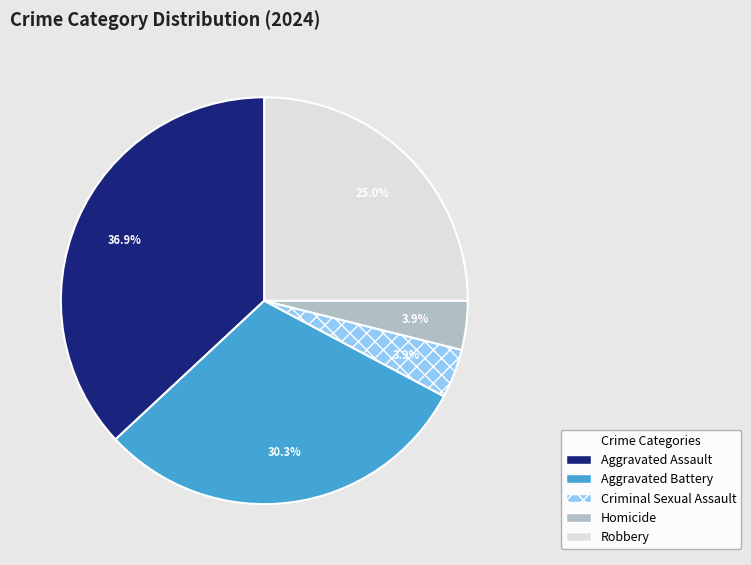

True or false: Aggravated Battery accounts for 2% of the total.

False